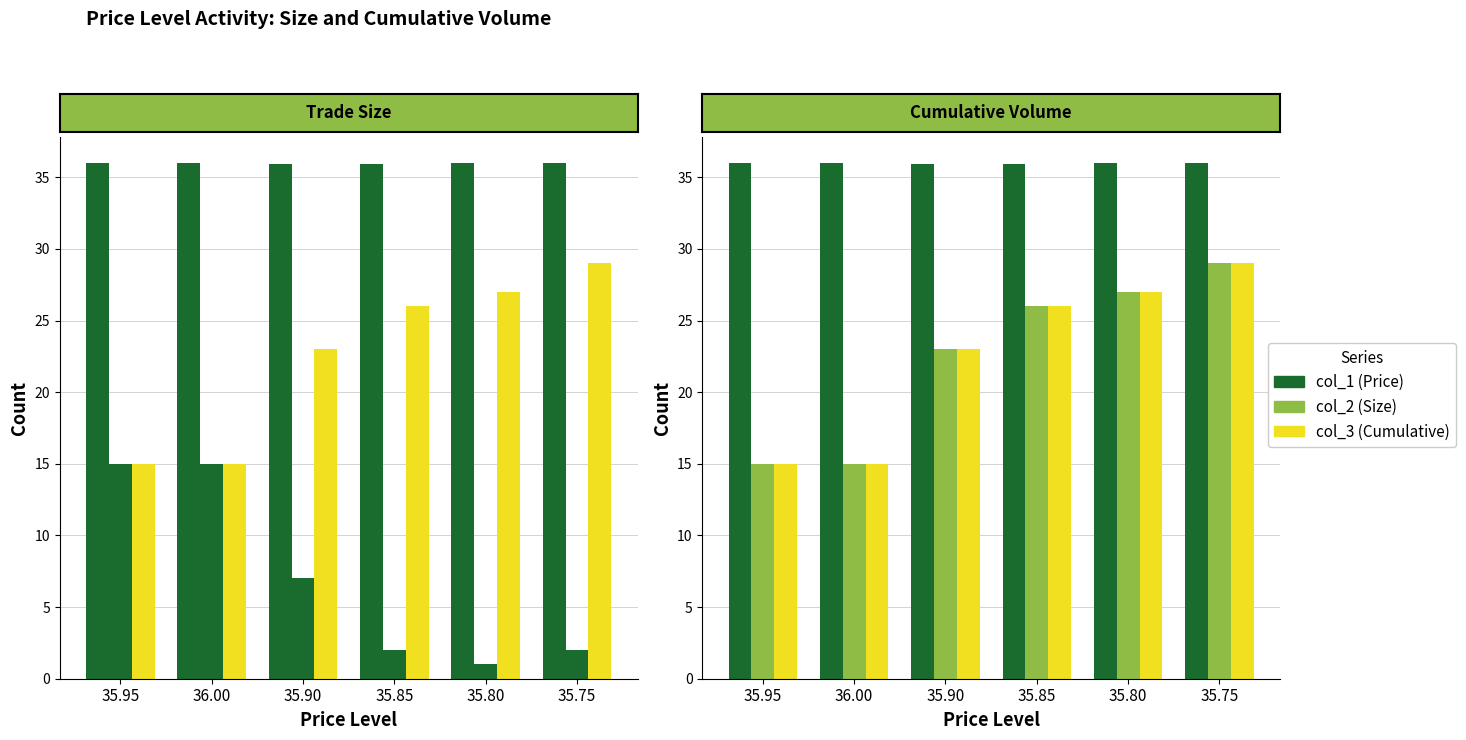

What is the greatest value displayed?

36.0